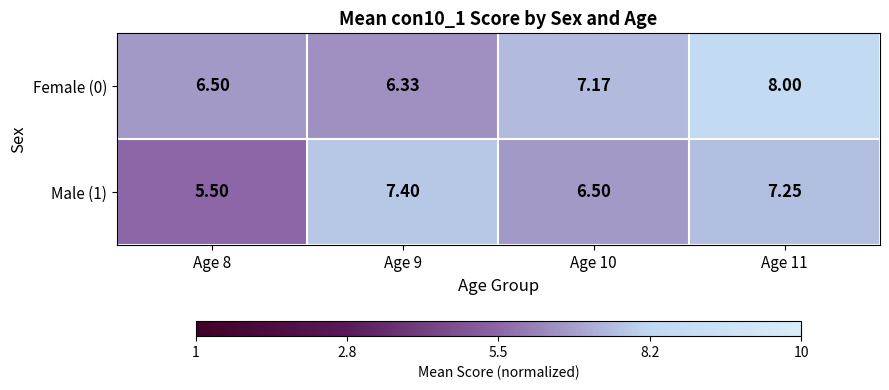

Is the value of Male (1) at Age 10 greater than the value of Female (0) at Age 10?

No